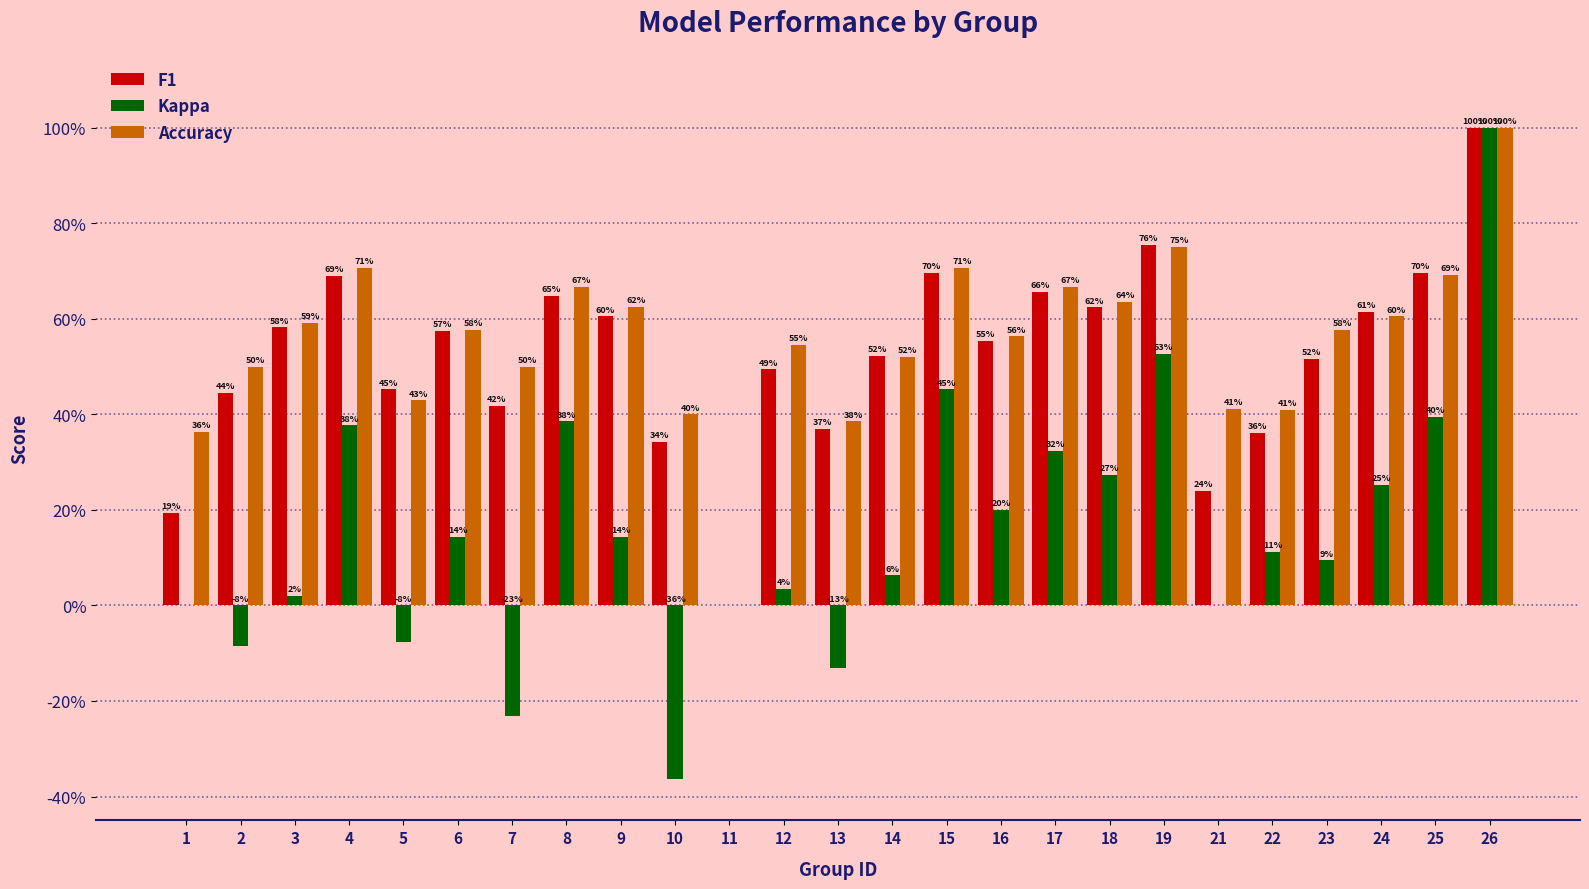

The value of Accuracy at 1 is 0.4. True or false?

True